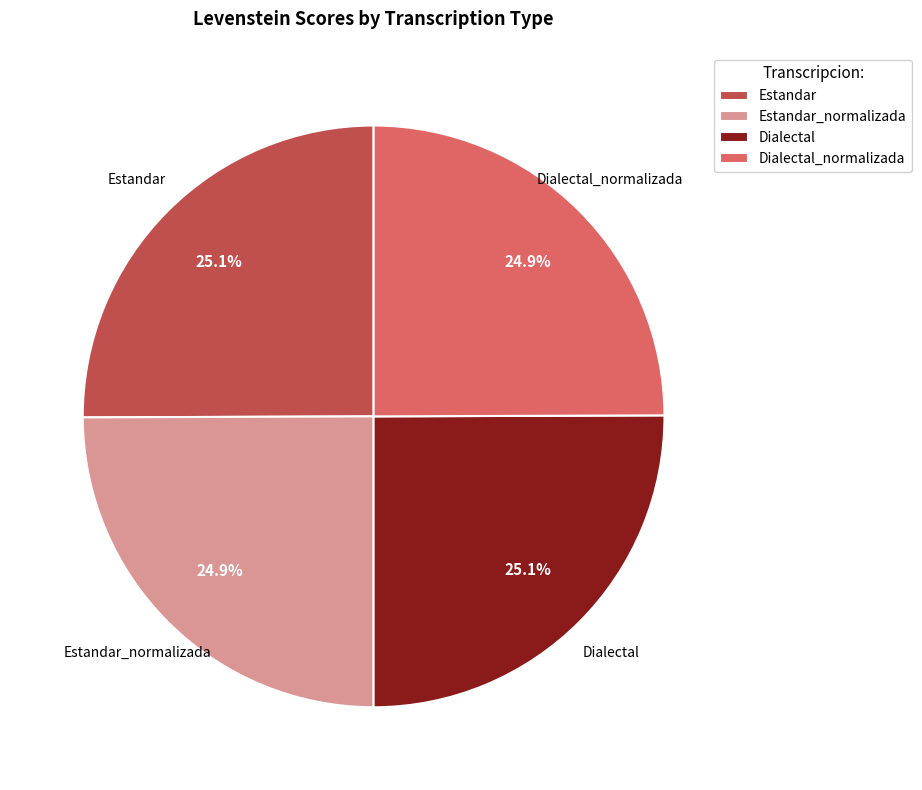

Count the number of slices in the pie.

4